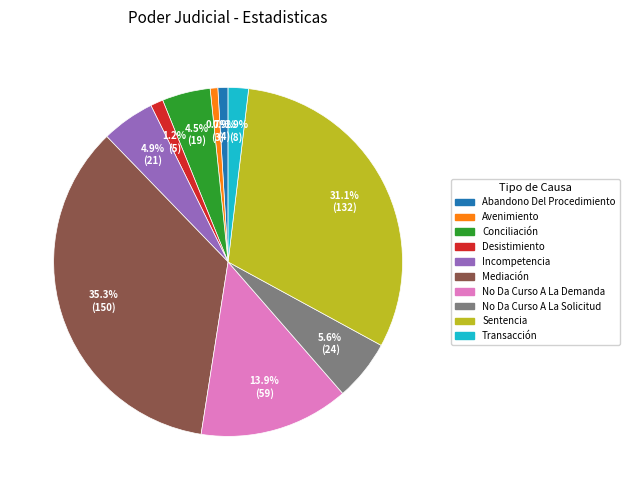

How many slices are in this pie chart?

10